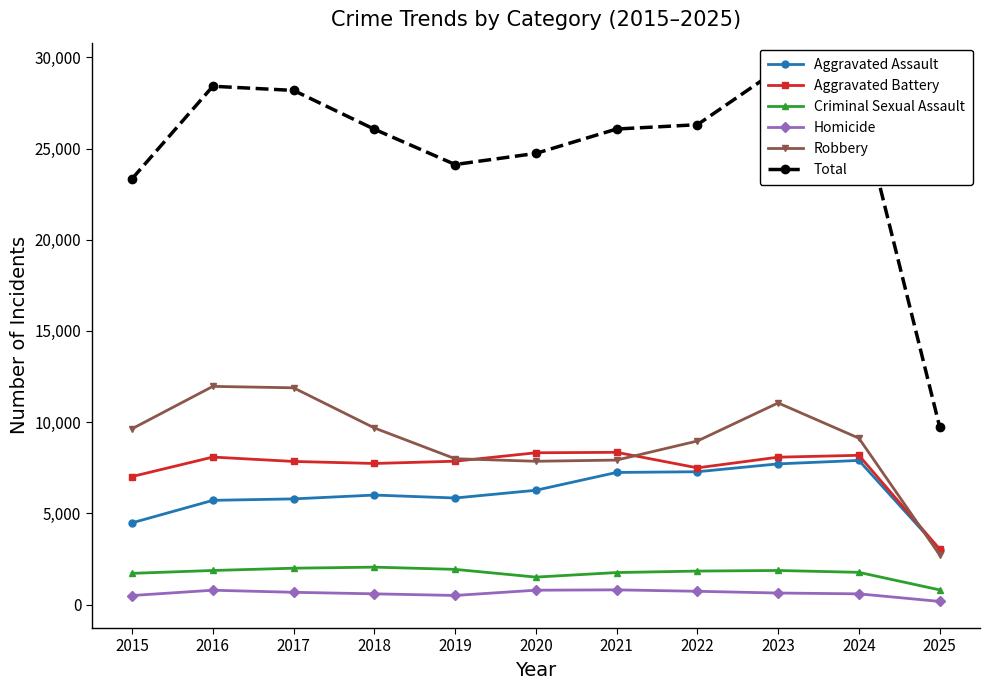

What is the difference between the Aggravated Assault values at 2017 and 2023?

1919